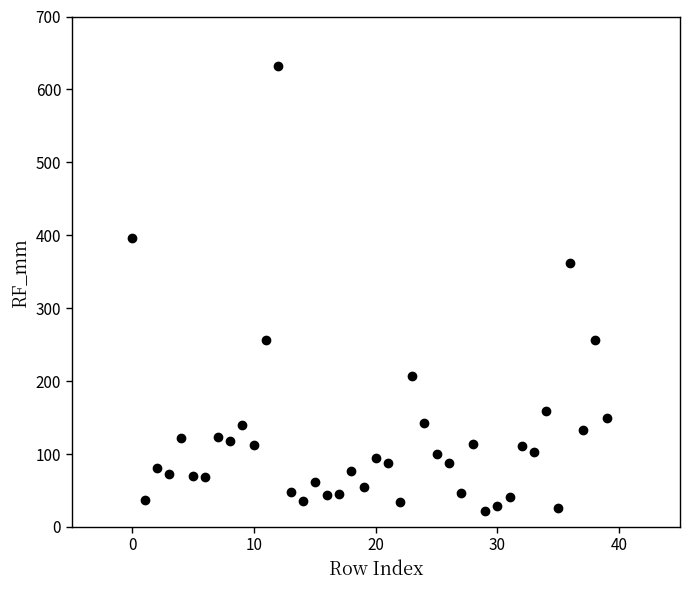

What Y value in the scatter plot is closest to 326?

361.4